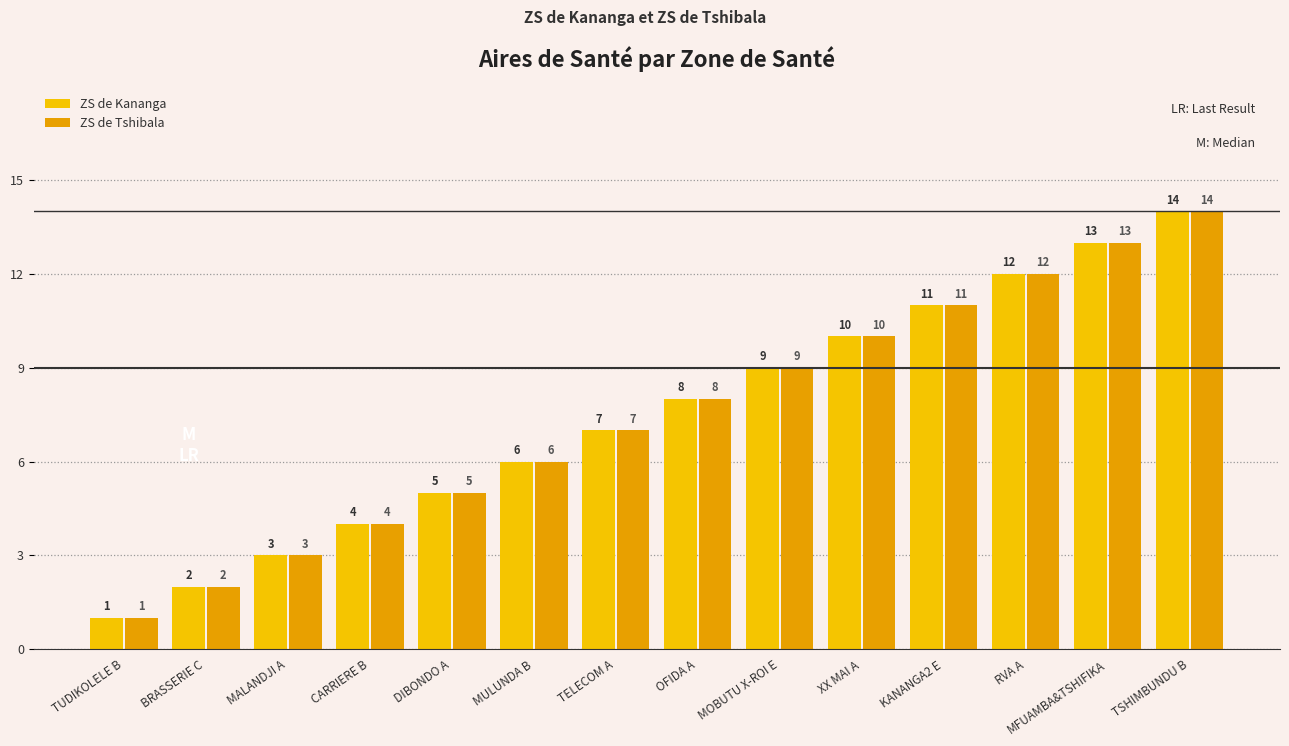

What are all the series names shown in the legend?

ZS de Kananga, ZS de Tshibala